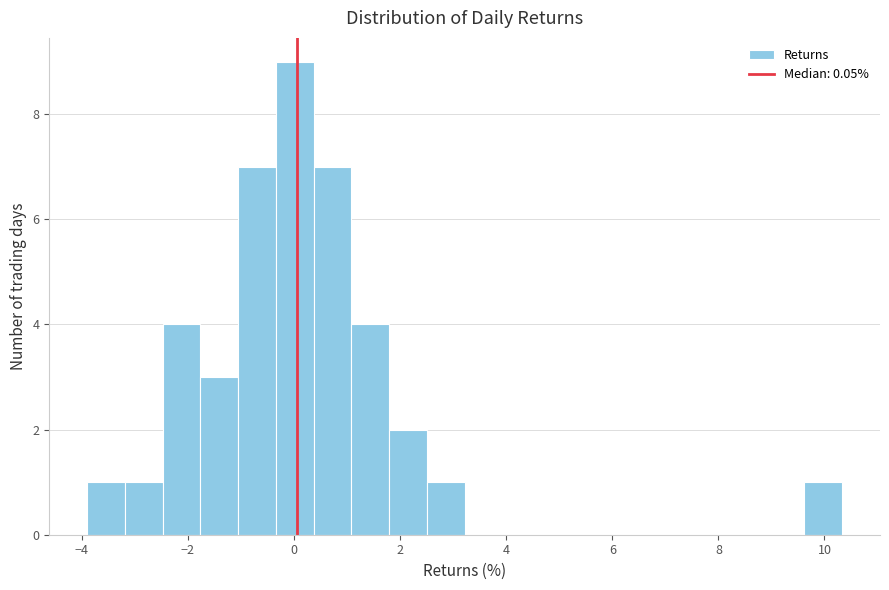

Read against the x-axis, roughly where is the centre of the tallest bar?

0.0